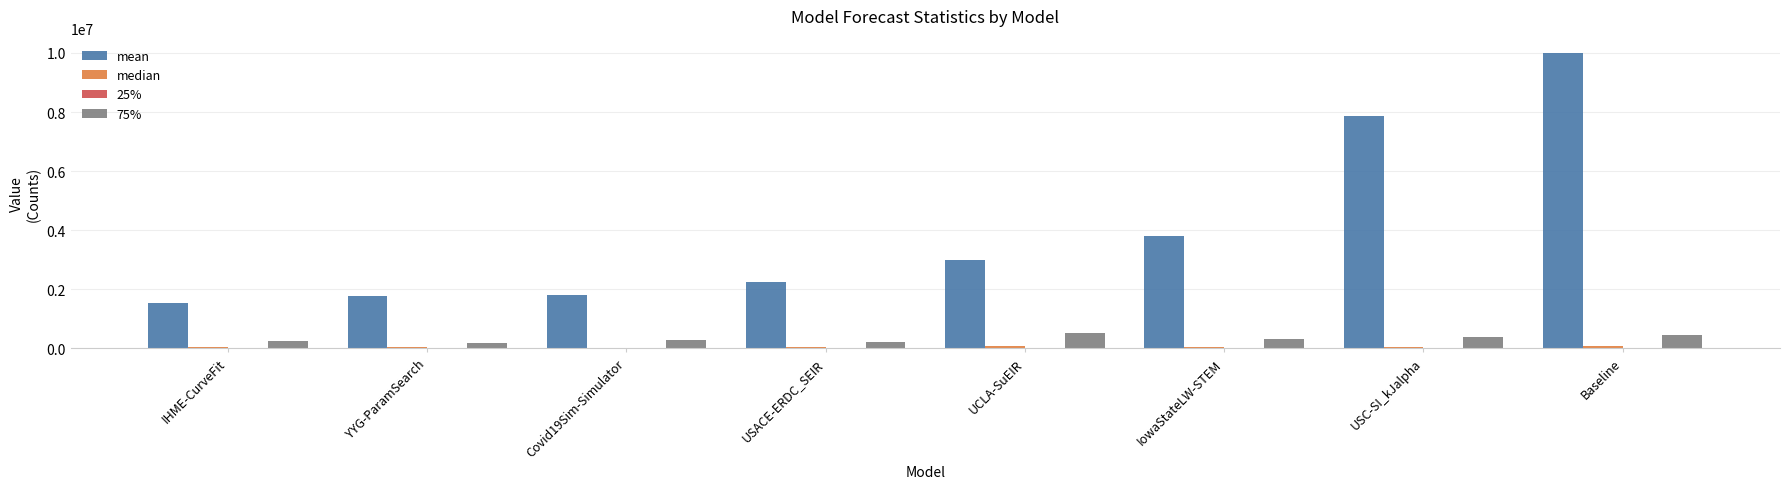

Is it true that 75% equals 260262.6 at IHME-CurveFit?

True